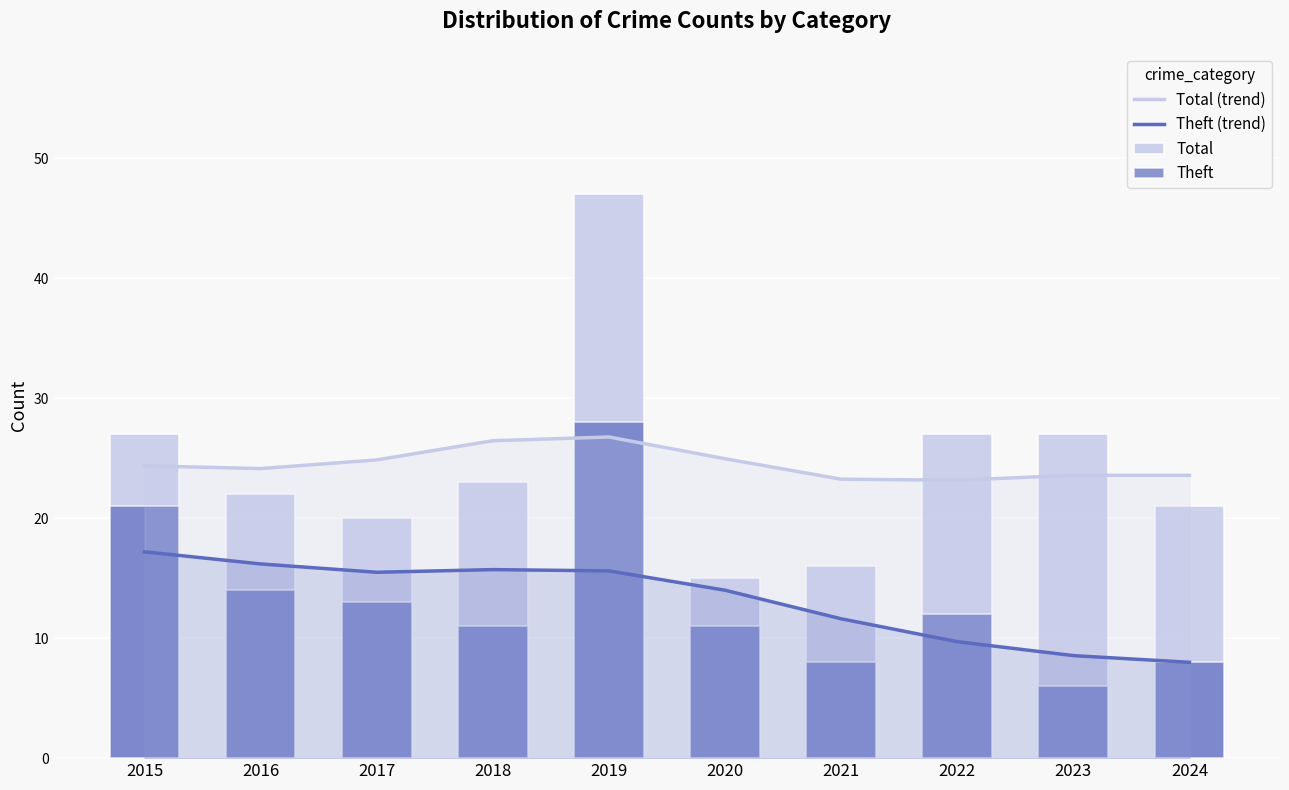

Is it true that Total (trend) equals 26.8 at 2019?

True